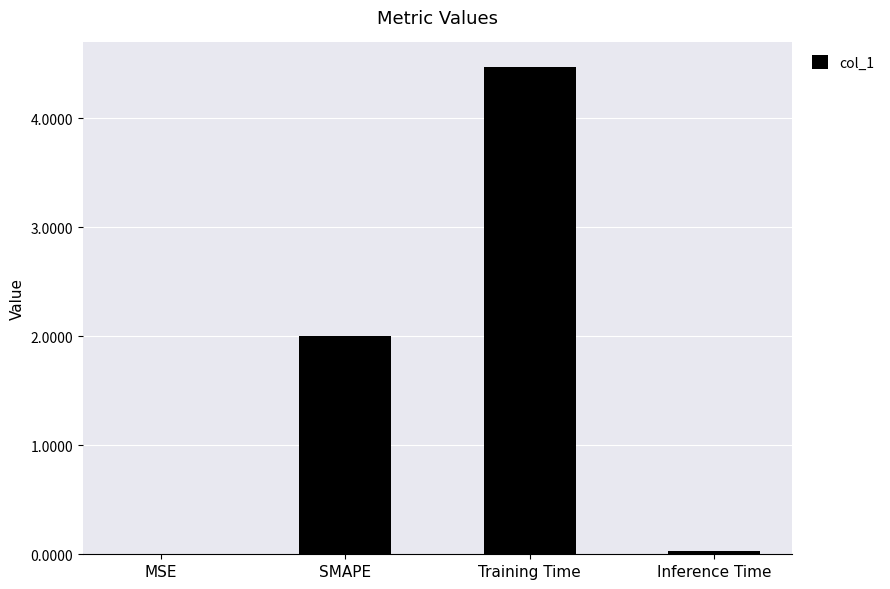

What is the greatest value displayed?

4.5